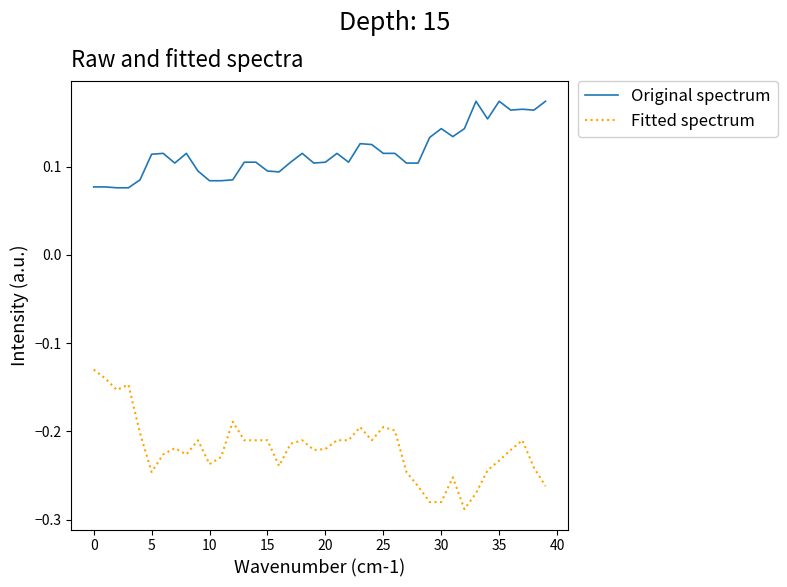

Which series has the largest total across all categories?

Original spectrum